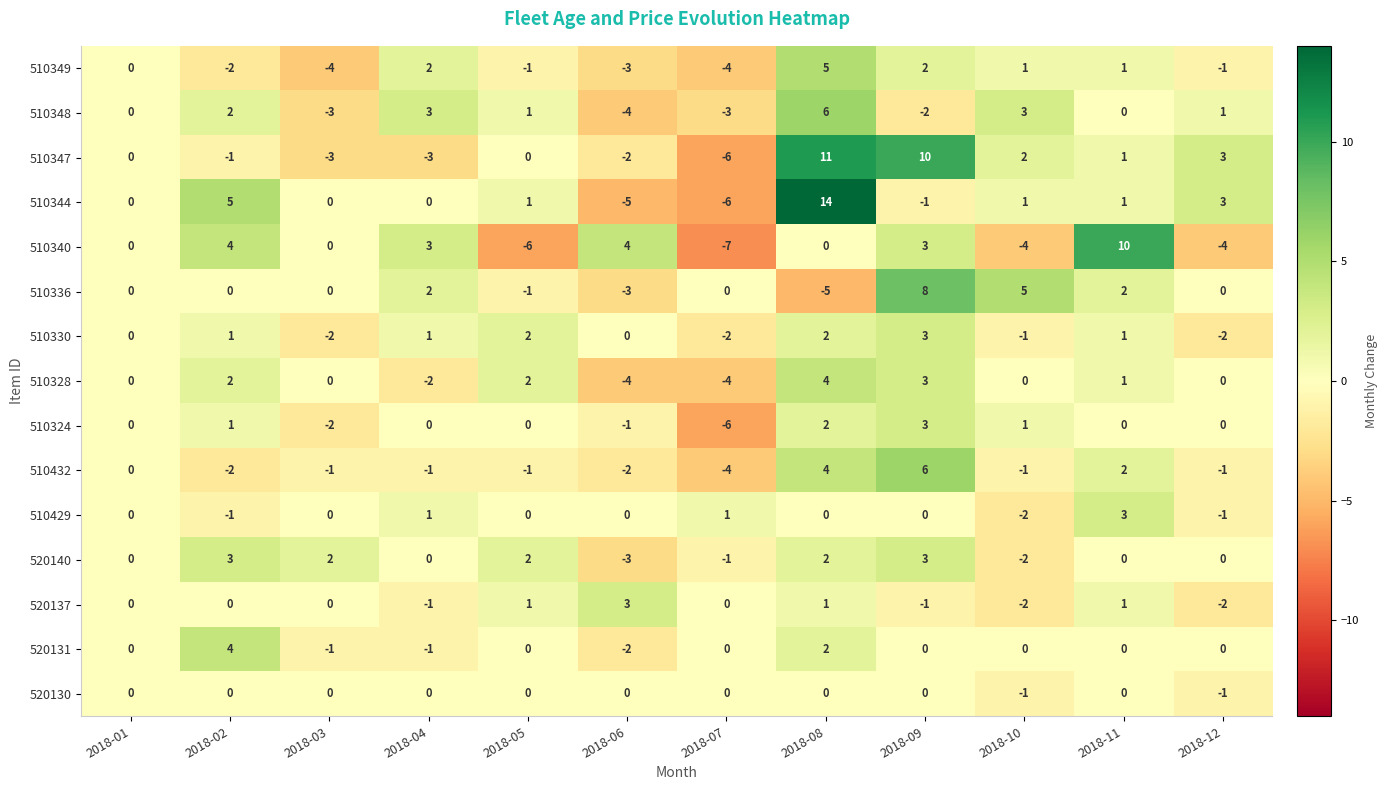

Count the number of data series in this chart.

15